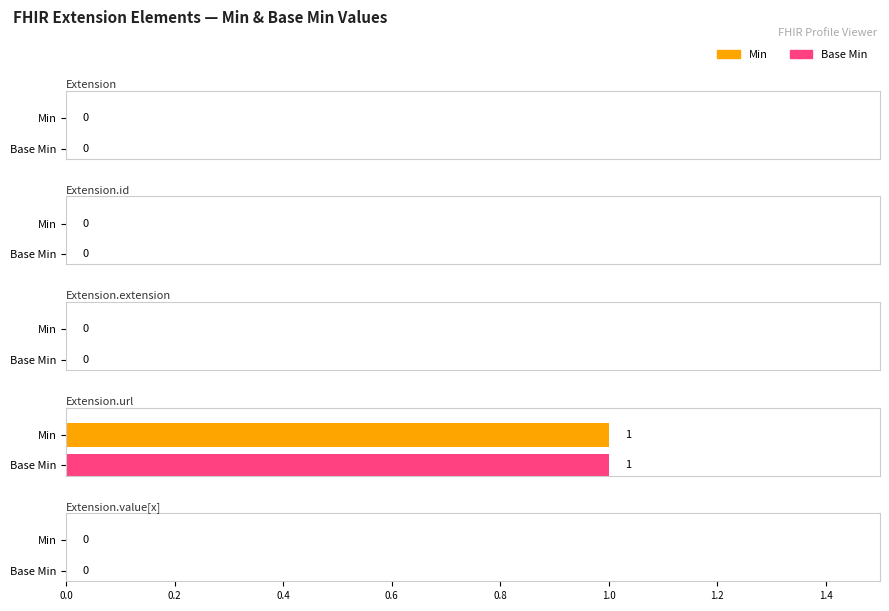

How many values in Base Min are above zero?

1